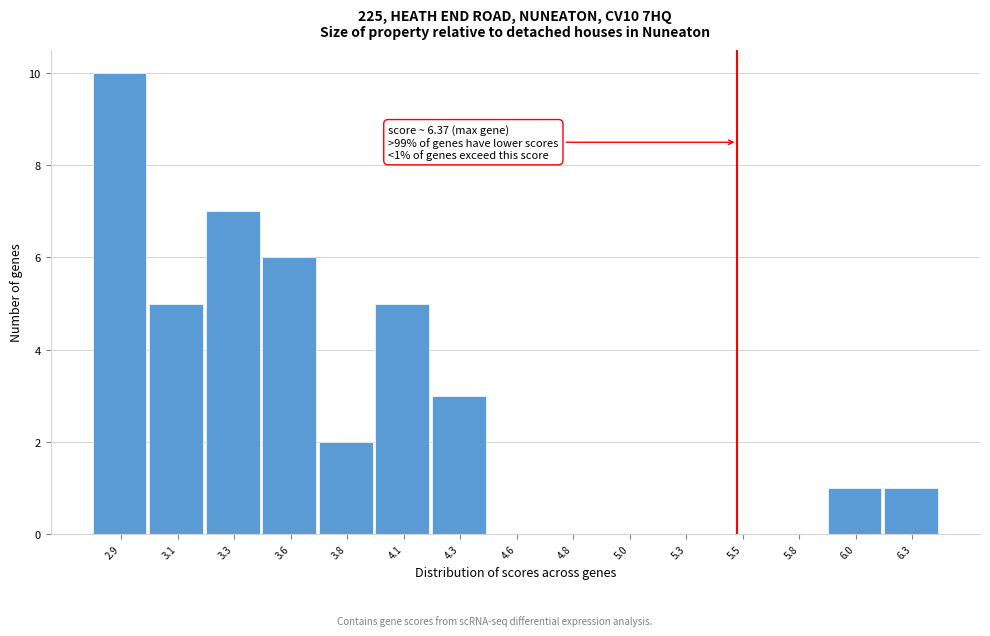

Reading left to right, what are all the values shown in this chart?

2.9=10	3.1=5	3.3=7	3.6=6	3.8=2	4.1=5	4.3=3	4.6=0	4.8=0	5.0=0	5.3=0	5.5=0	5.8=0	6.0=1	6.3=1